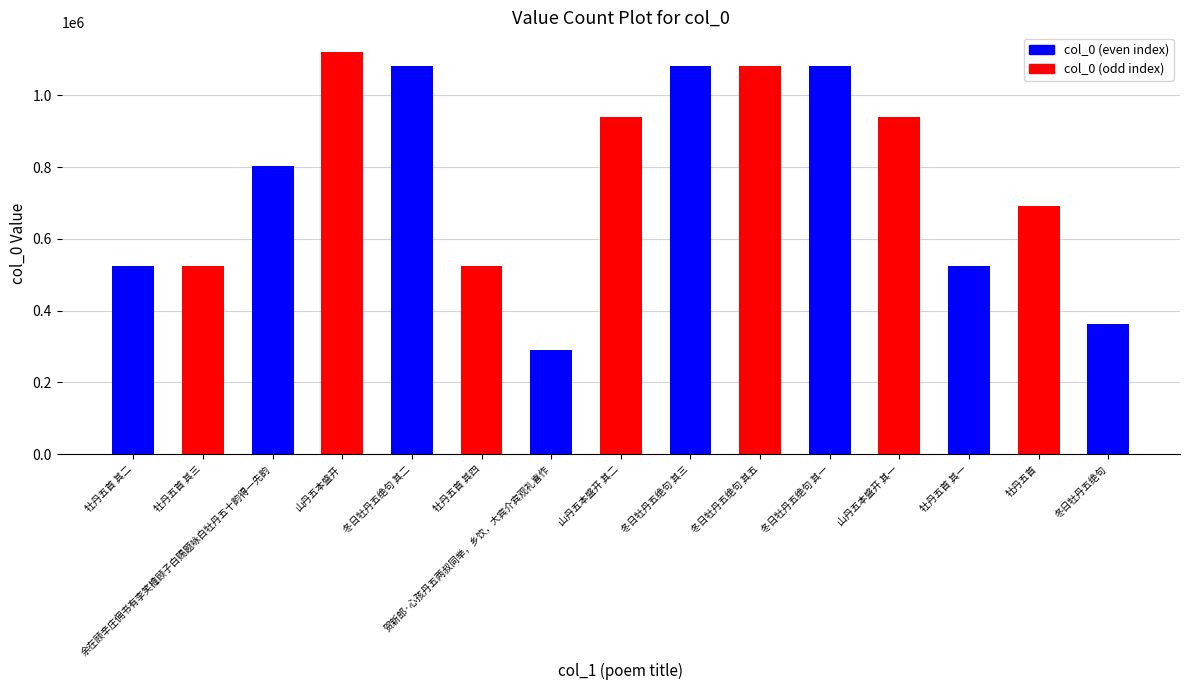

What is the approximate value at 冬日牡丹五绝句 其三?

1082302